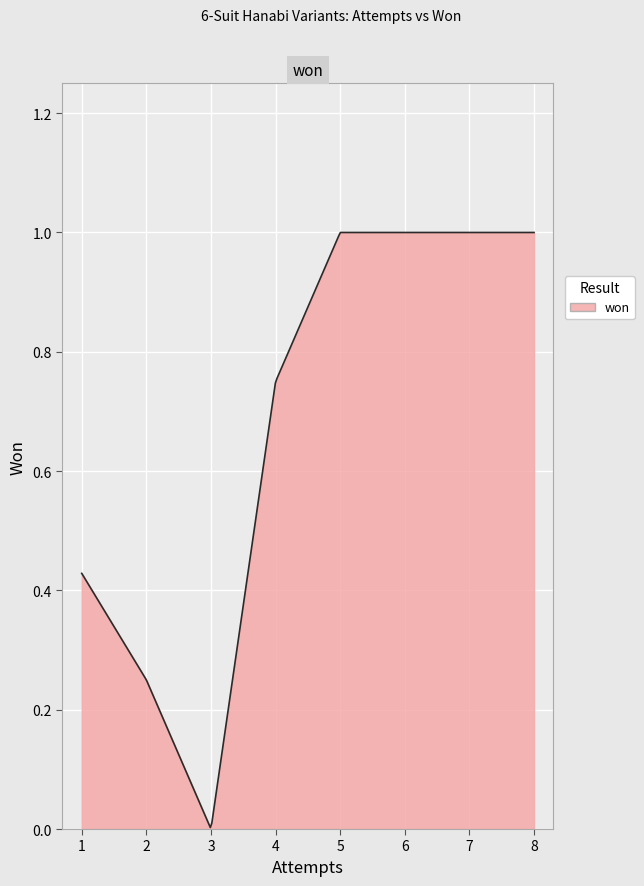

True or false: there are more than 0 points higher than both neighbors.

False